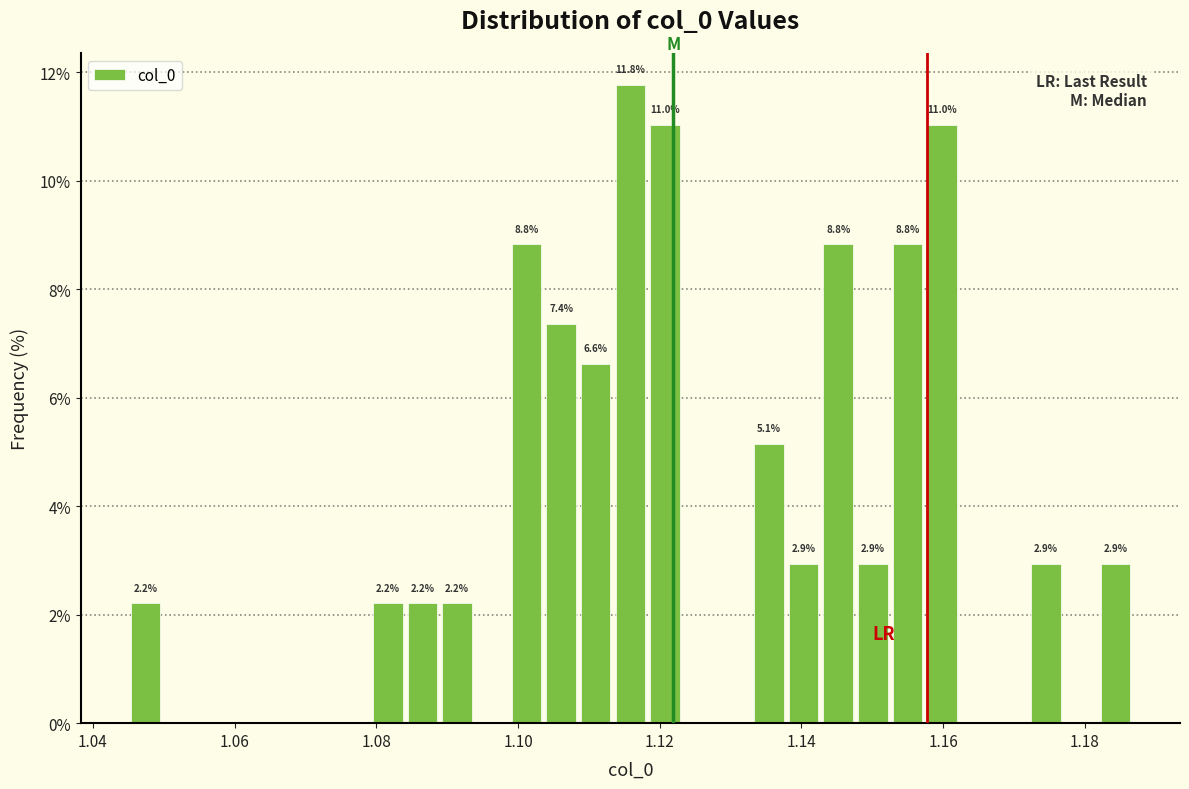

Read against the x-axis, roughly where is the centre of the tallest bar?

1.116